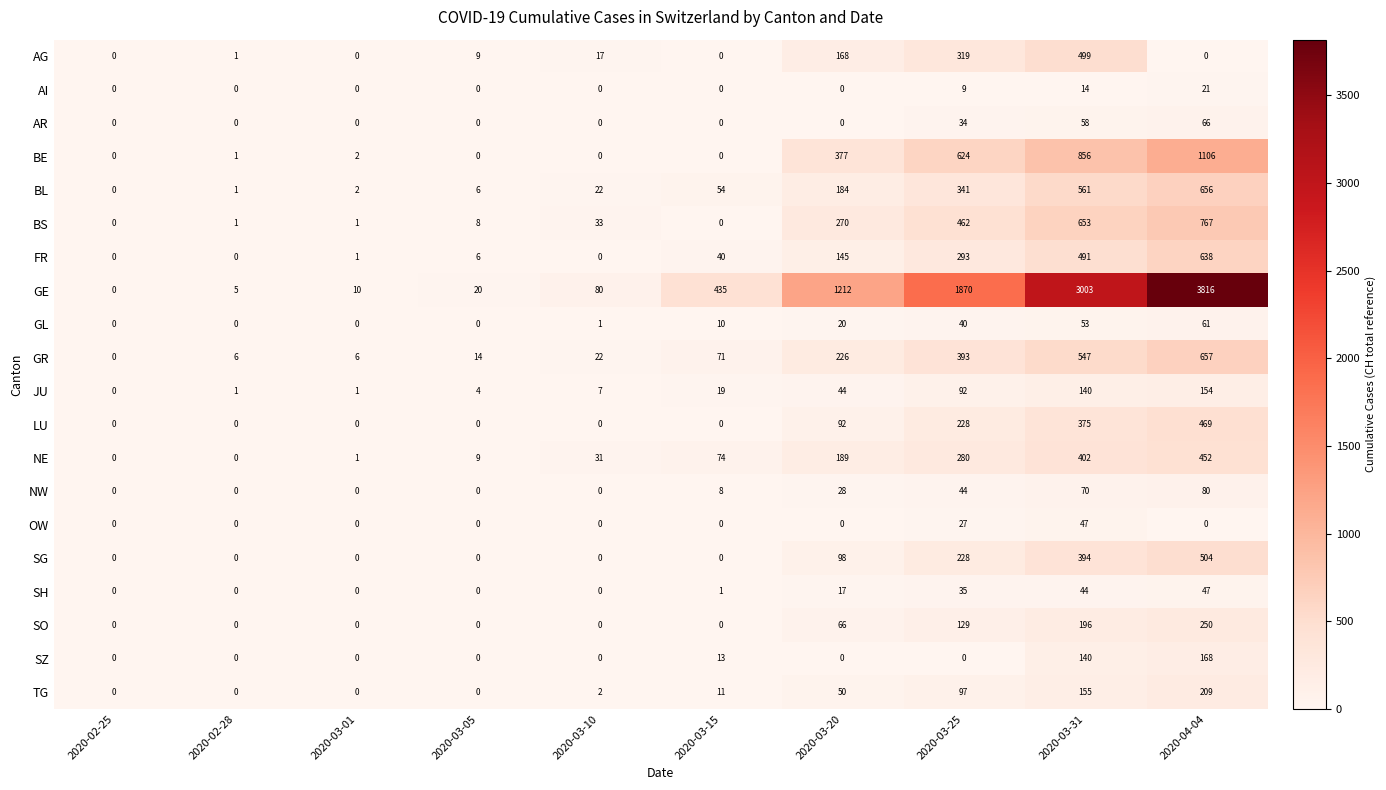

At which label is GL closest to 30?

2020-03-20